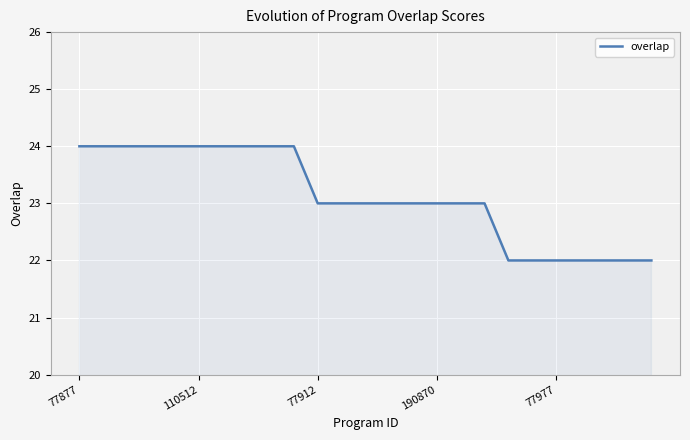

What is the greatest value displayed?

24